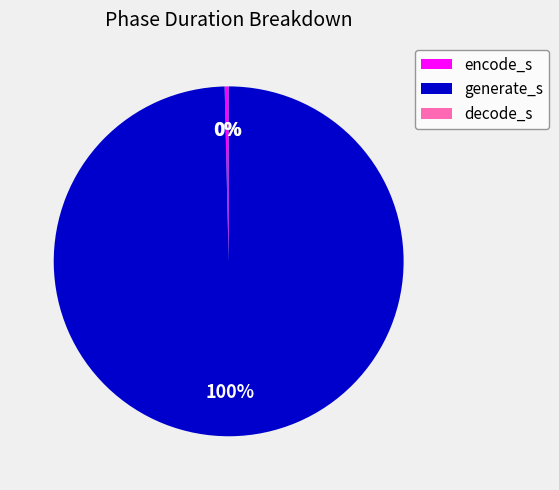

Which slice is the largest?

generate_s